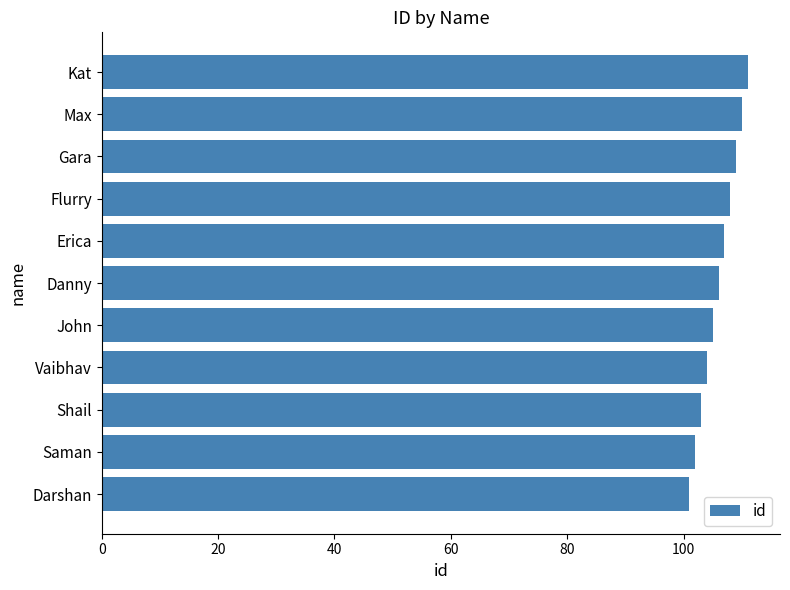

What is the average value?

106